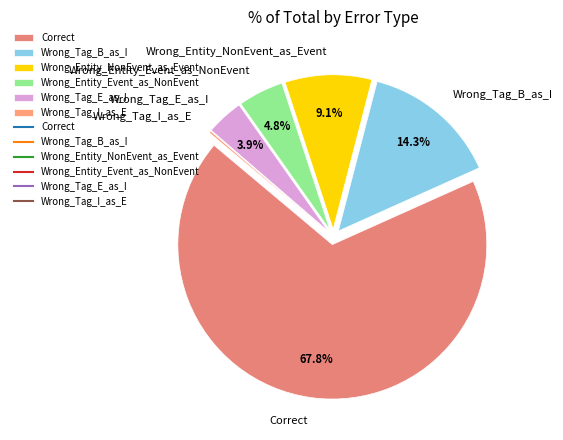

Is it true that Wrong_Entity_Event_as_NonEvent is 11% of the pie?

False